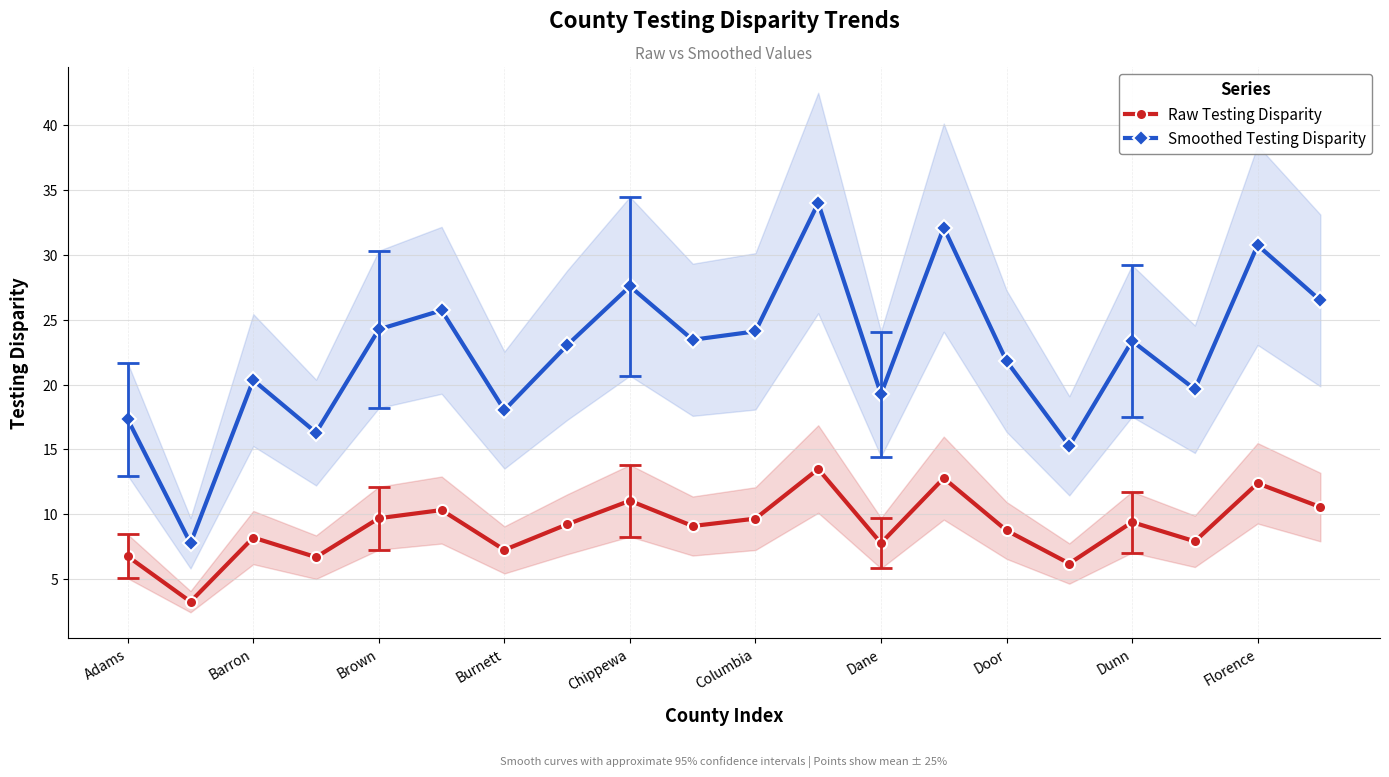

The value of Smoothed Testing Disparity at Columbia is 24.1. True or false?

True